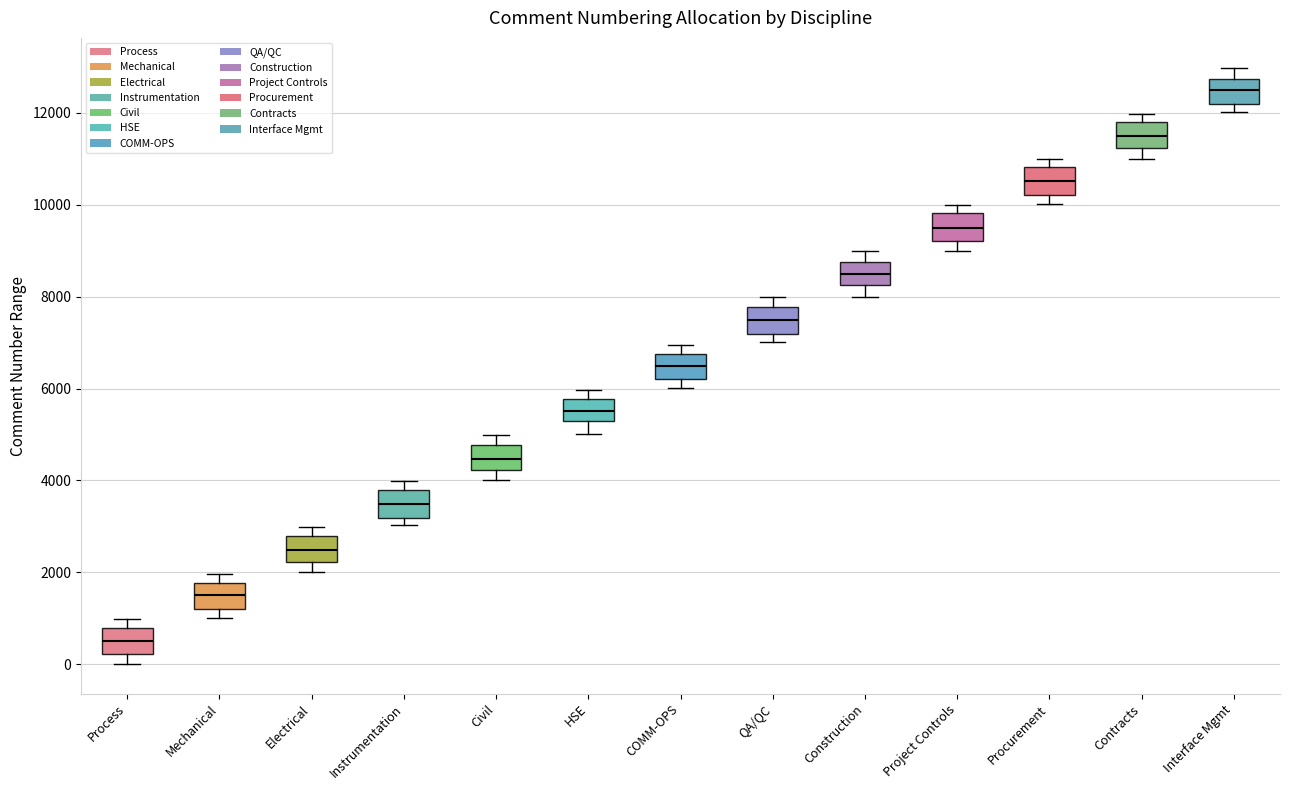

Which box's median line is the lowest?

Process